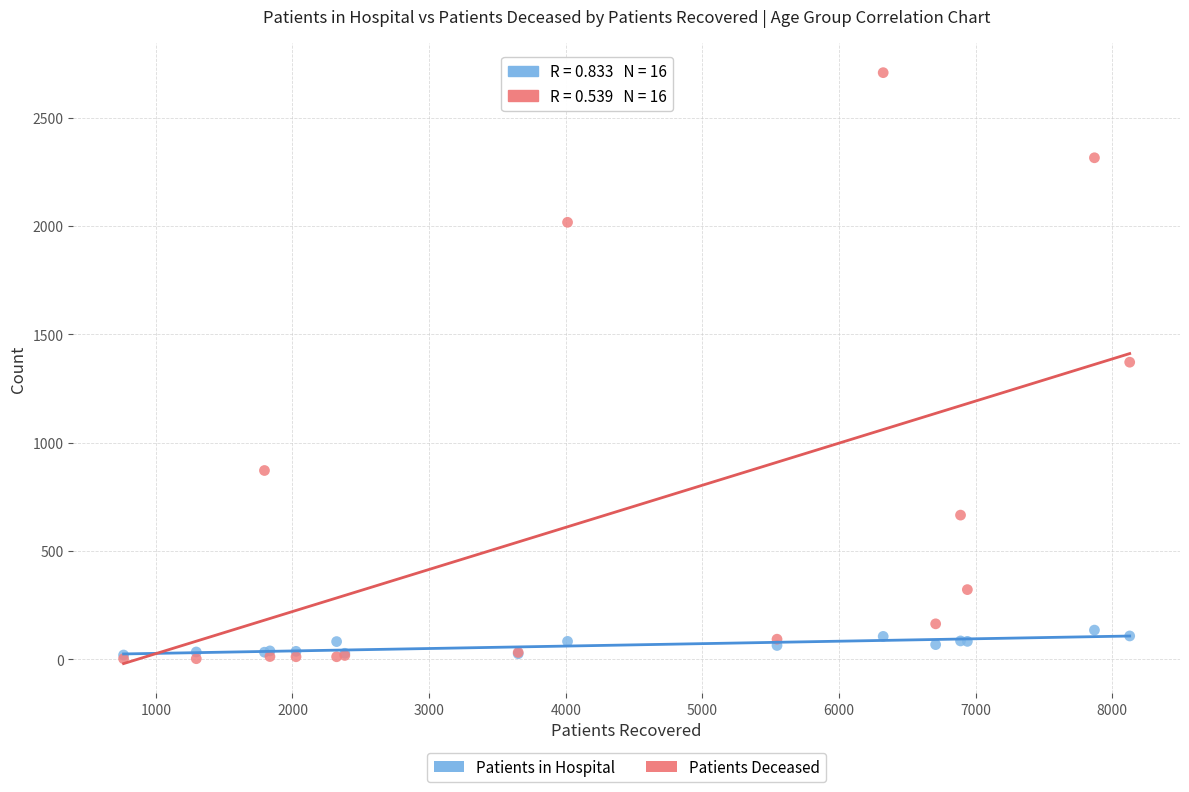

What are all the series names shown in the legend?

Patients in Hospital, Patients Deceased